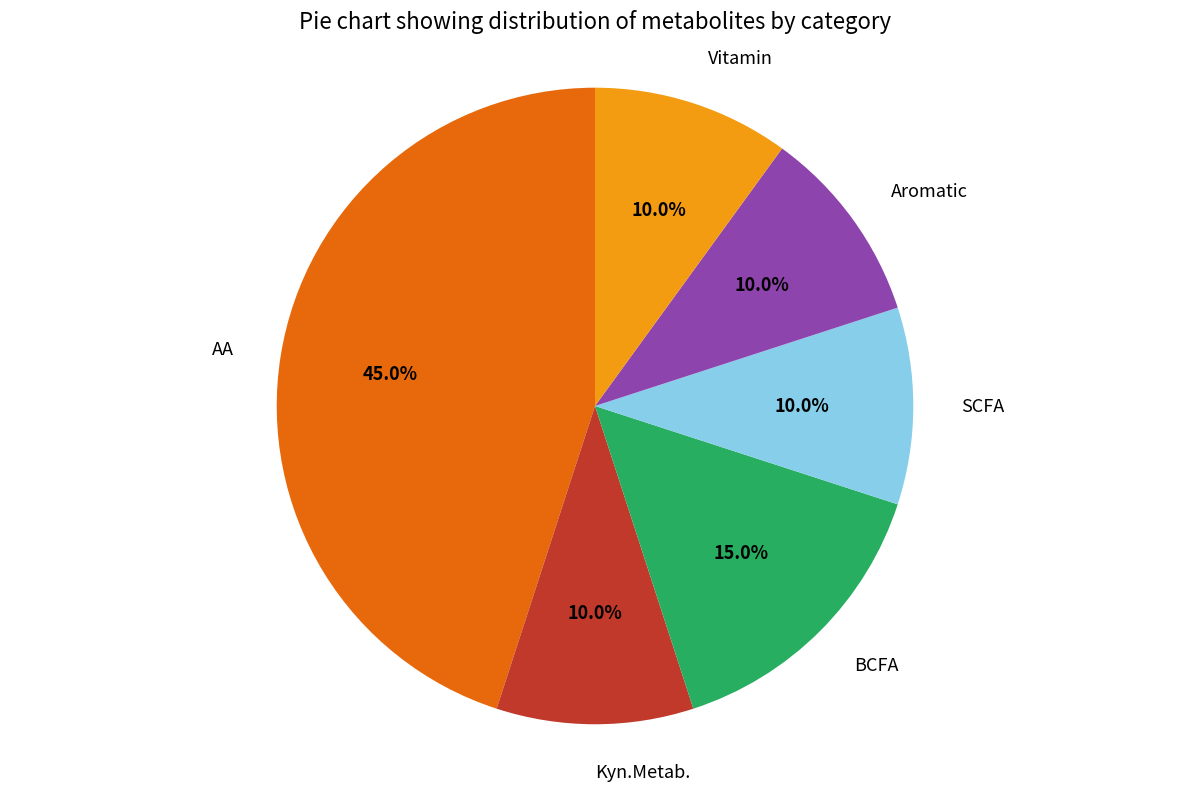

To the nearest percent, what percentage of the pie is Kyn.Metab.?

10%